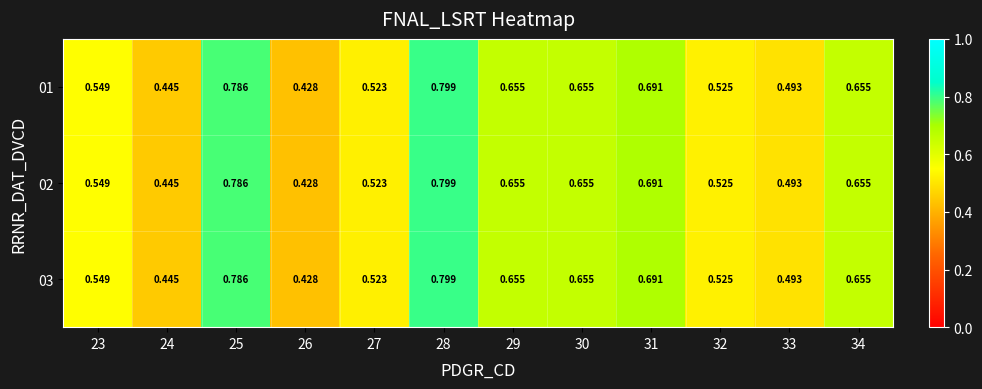

Is the value of 02 at 24 greater than the value of 01 at 31?

No